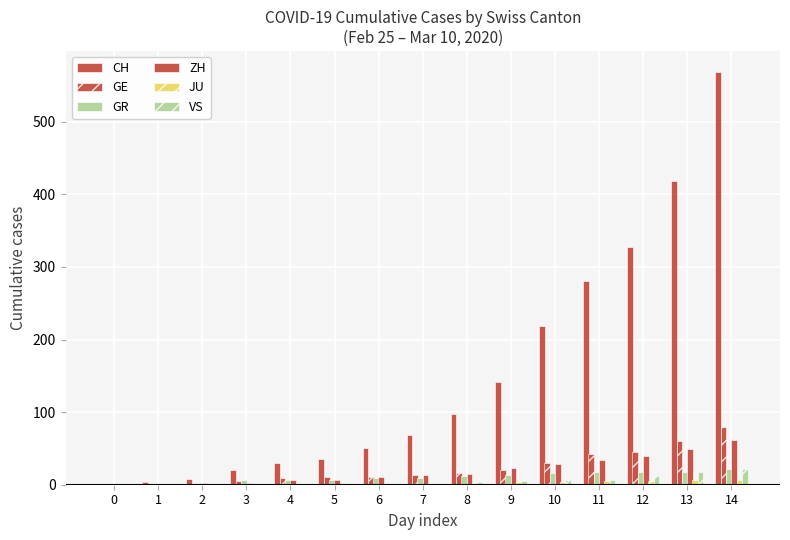

What is the sum of the VS values at 12 and 10?

18